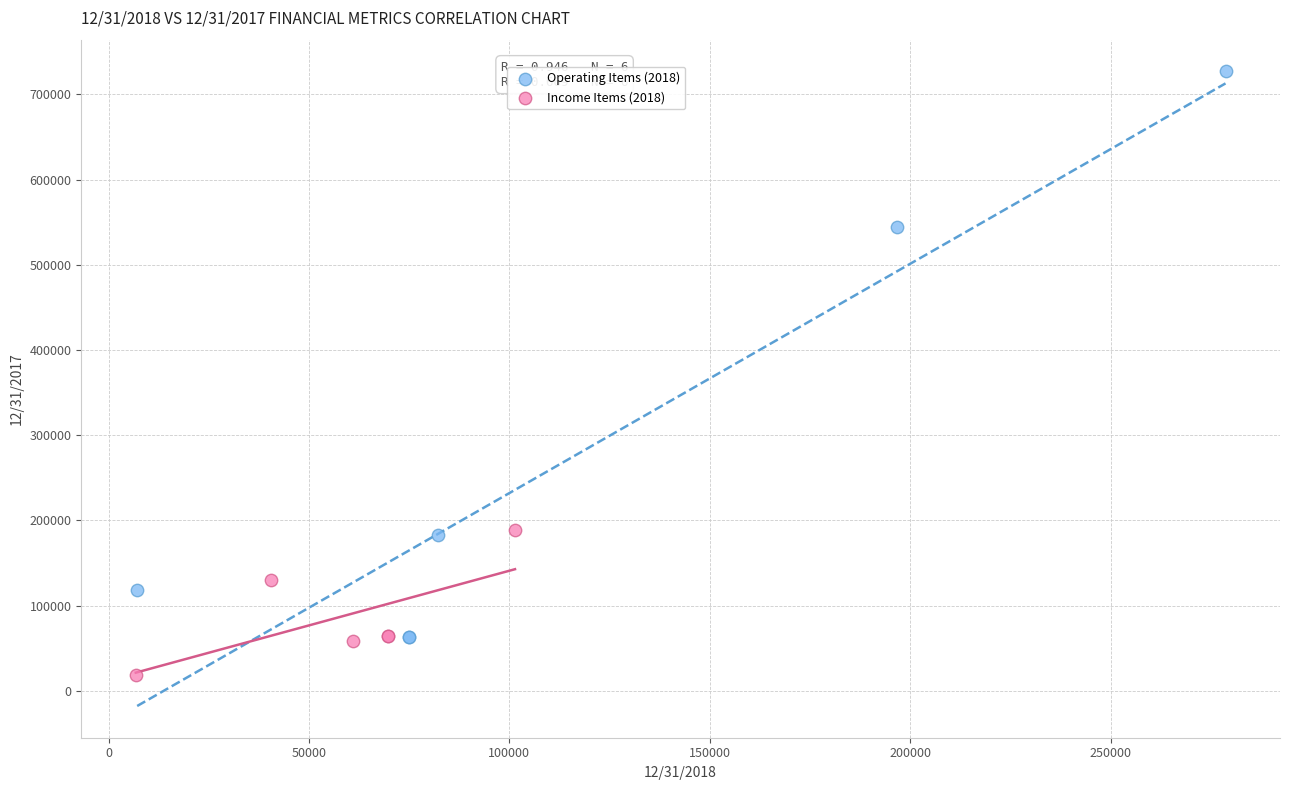

Which series has the widest spread of Y values?

Operating Items (2018)